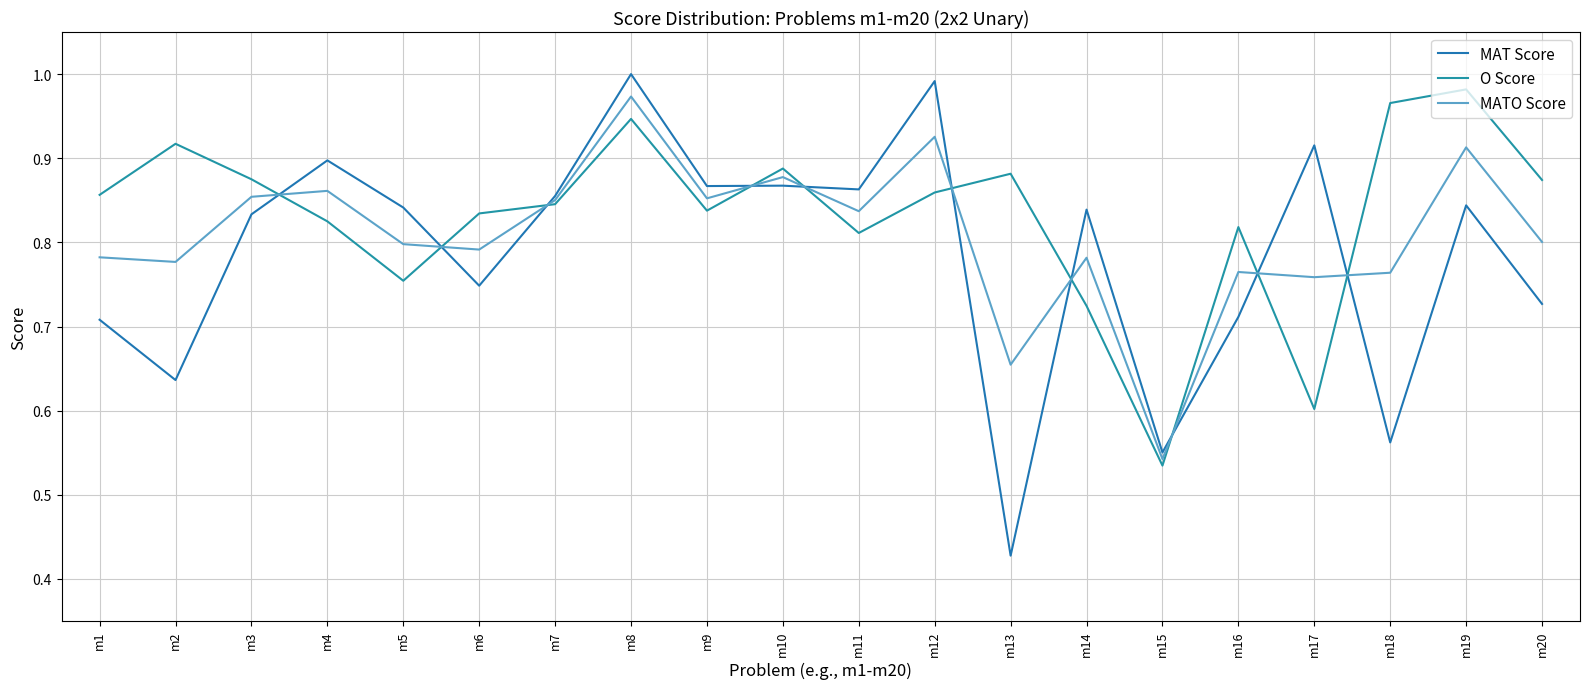

Which label corresponds to the largest value in the chart?

m8